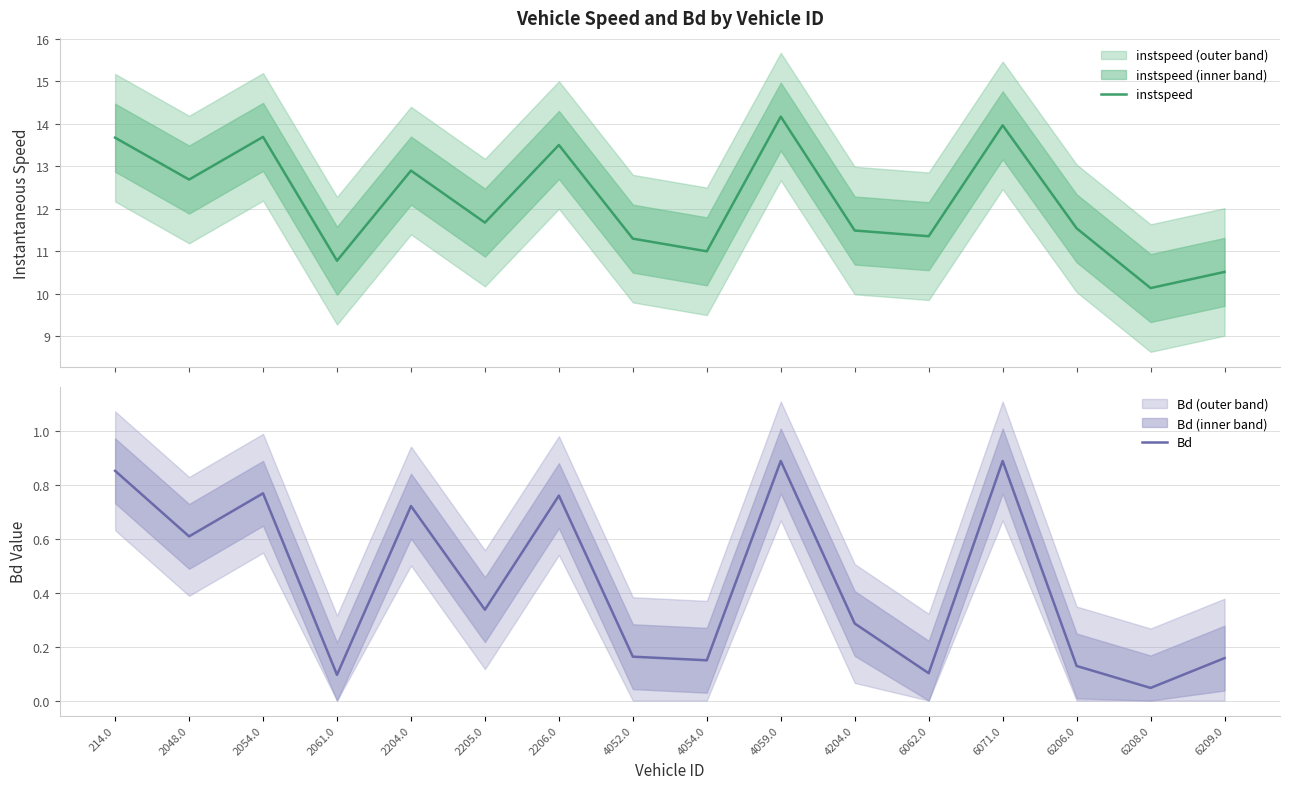

What is the value of the Bd point at the 7th from the left?

0.8